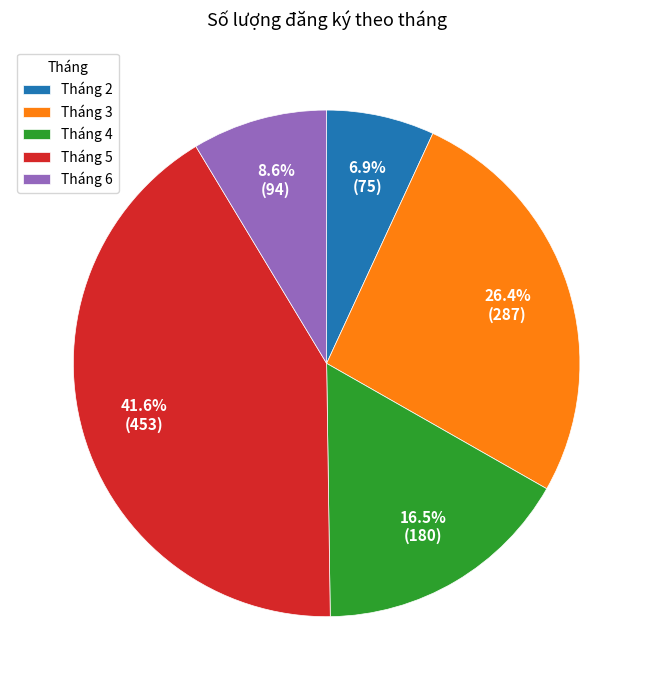

To the nearest percent, what is the average slice percentage?

20%